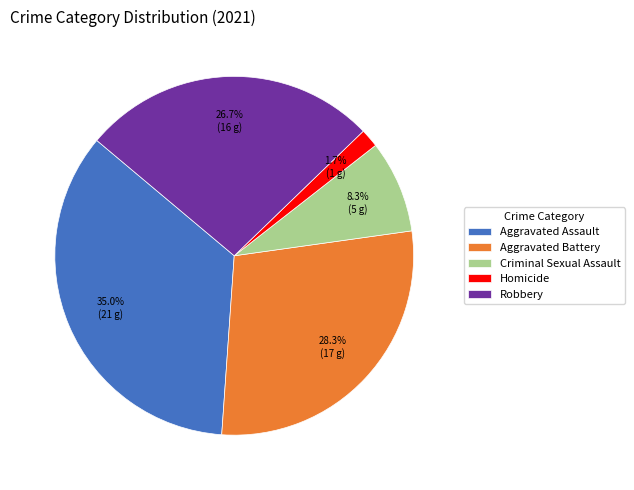

To the nearest percent, what percentage of the pie is Criminal Sexual Assault?

8%